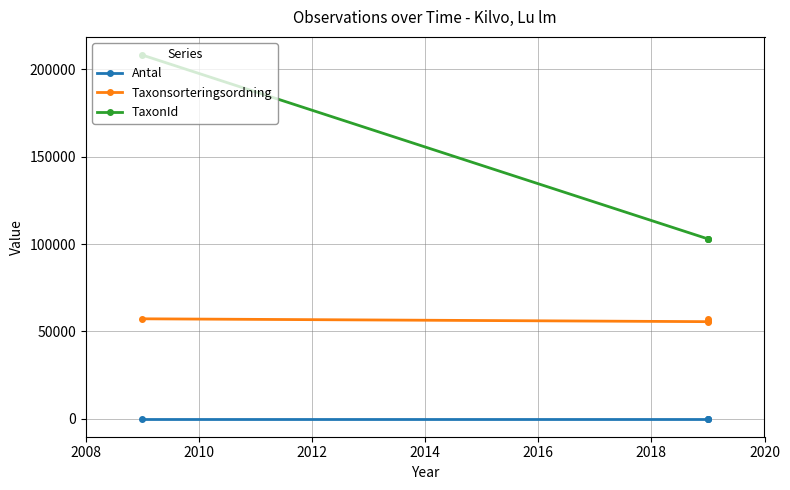

How many lines are shown in the chart?

3